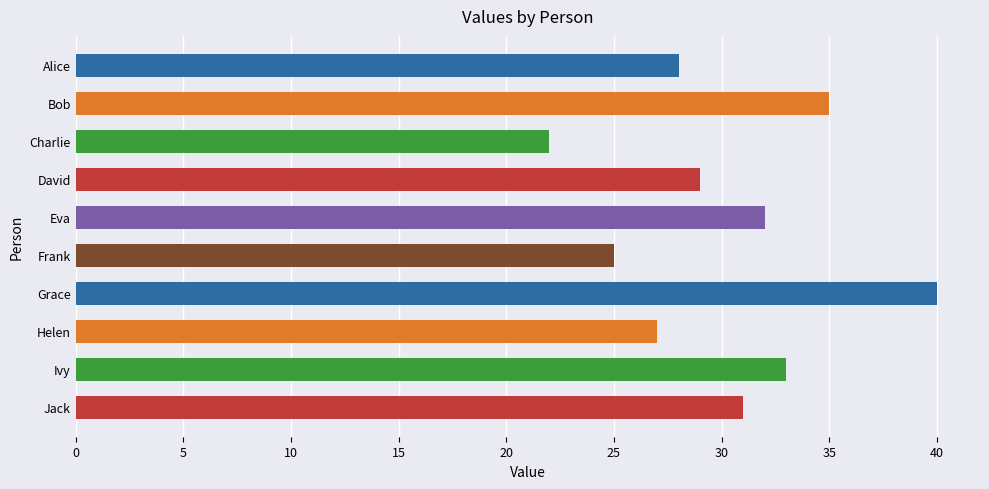

What is the greatest value displayed?

40